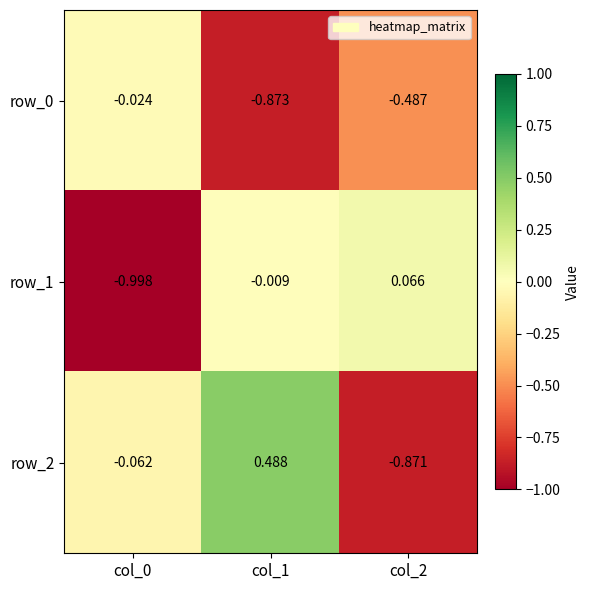

List the series in order of their overall mean, lowest first.

row_0, row_1, row_2